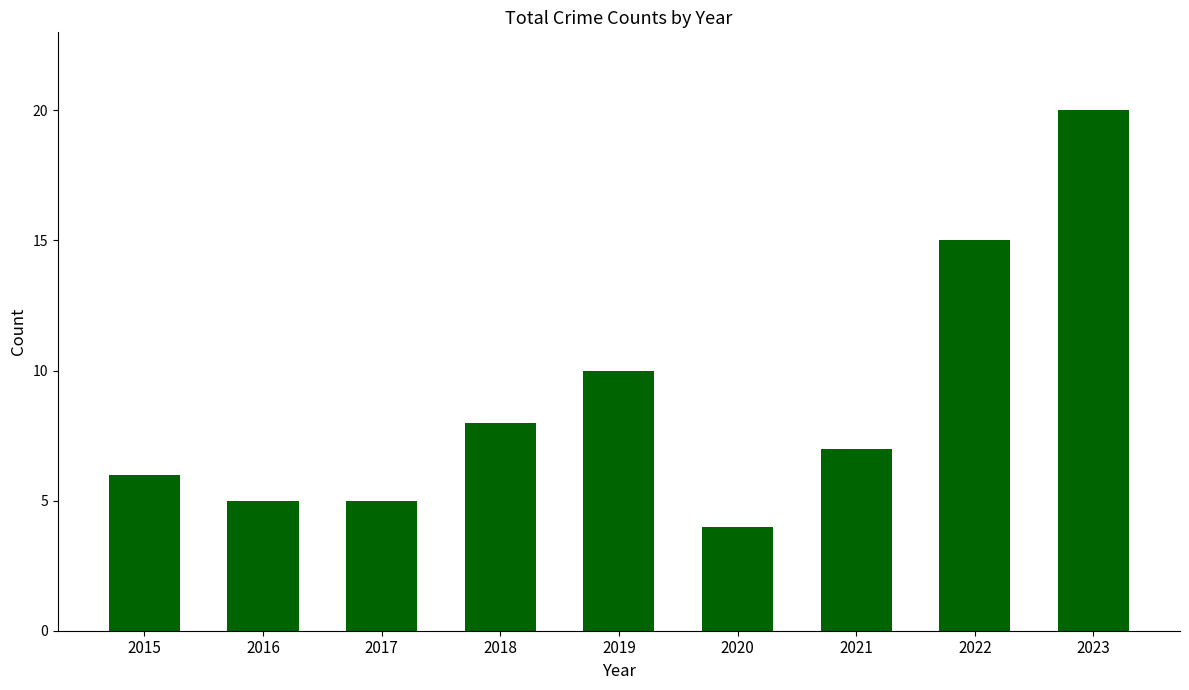

What is the change in value from 2016 to 2022?

+10